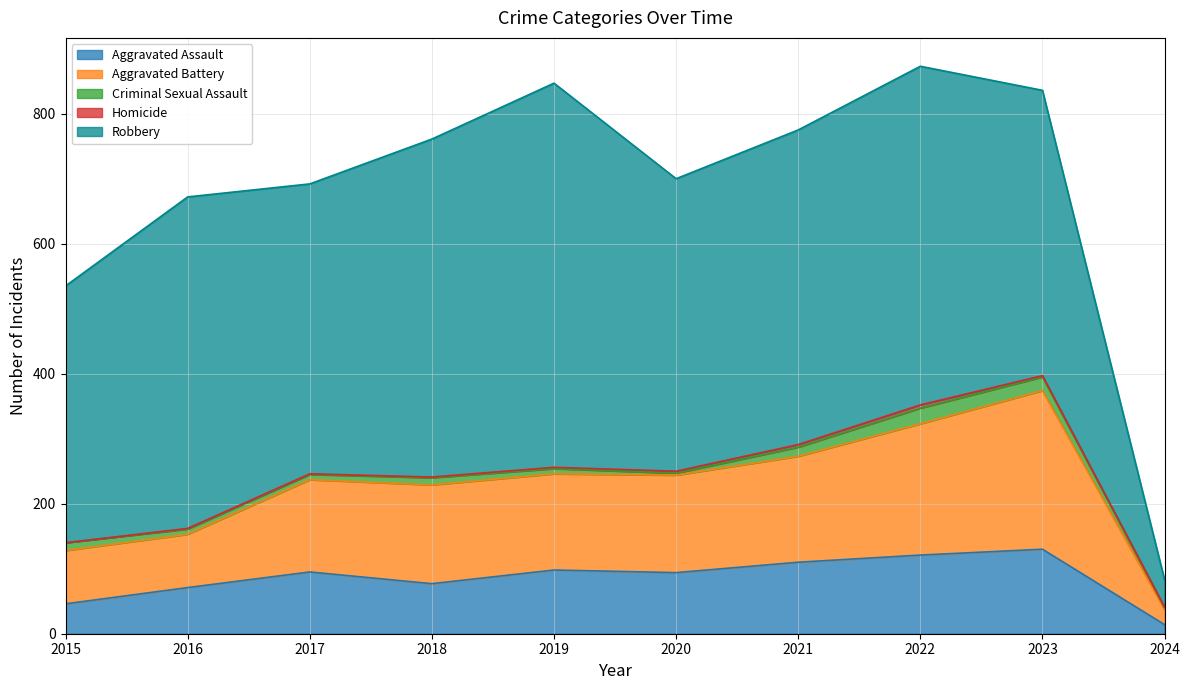

What is the average value of the Homicide series?

2